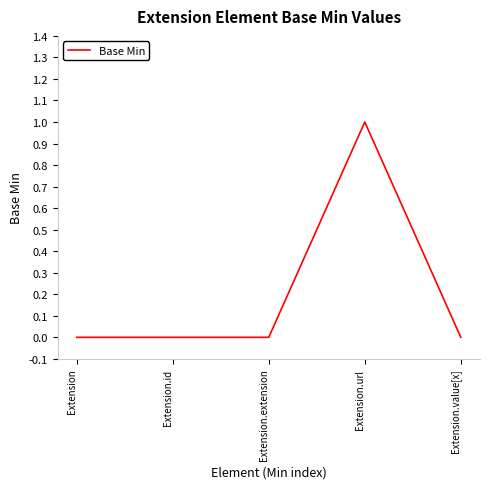

Reading left to right, transcribe all the data shown in this chart.

Extension=0	Extension.id=0	Extension.extension=0	Extension.url=1	Extension.value[x]=0